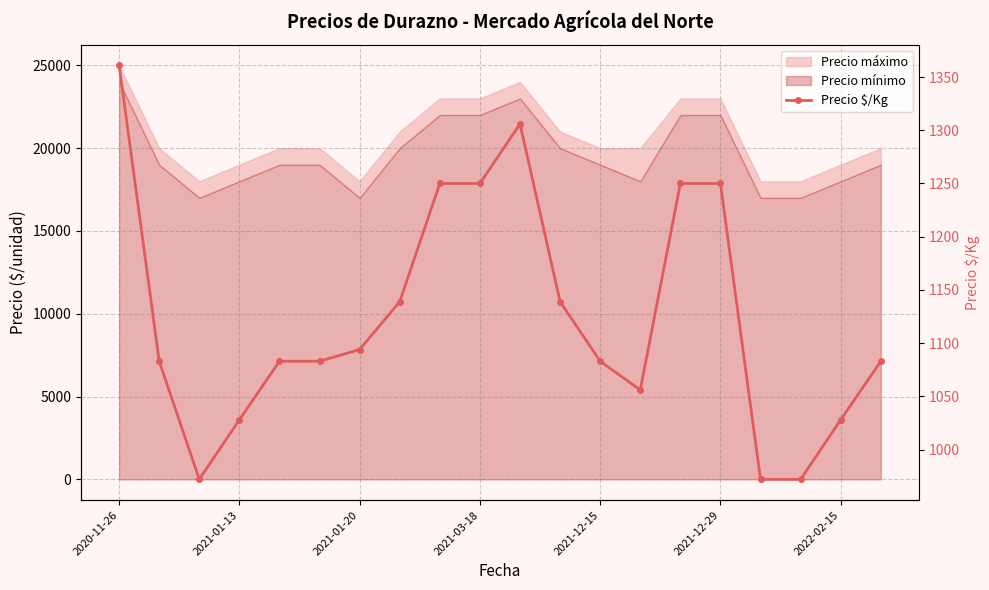

At which category does the data reach its first local peak?

10